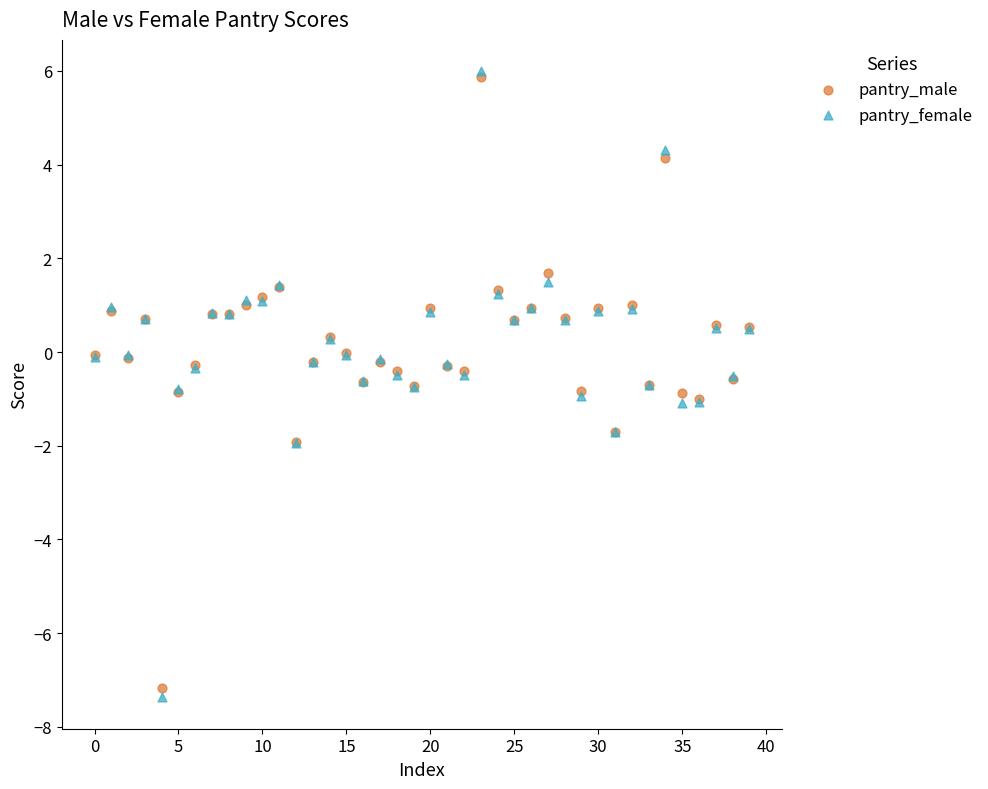

Which series contains the highest Y value?

pantry_female